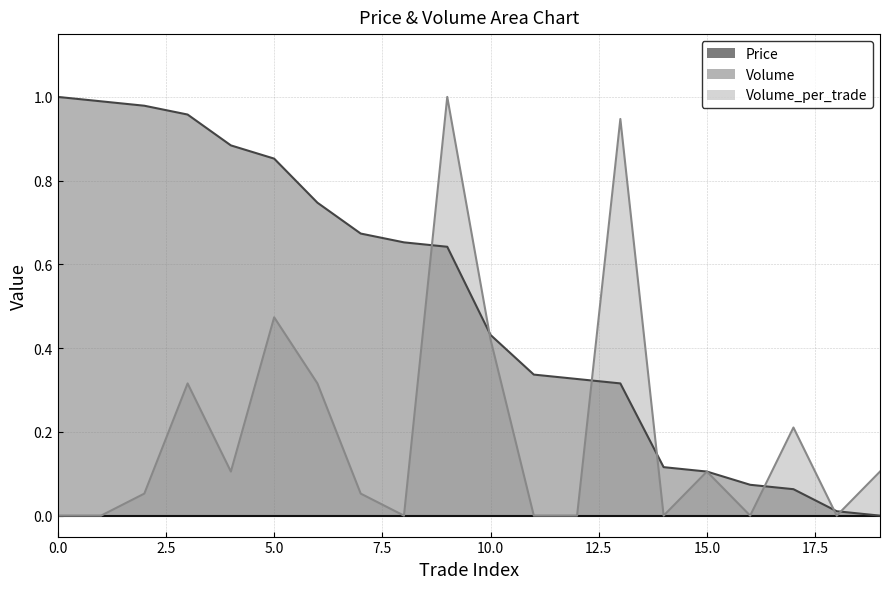

The value of Volume_per_trade at 15.0 is 0.1. True or false?

True